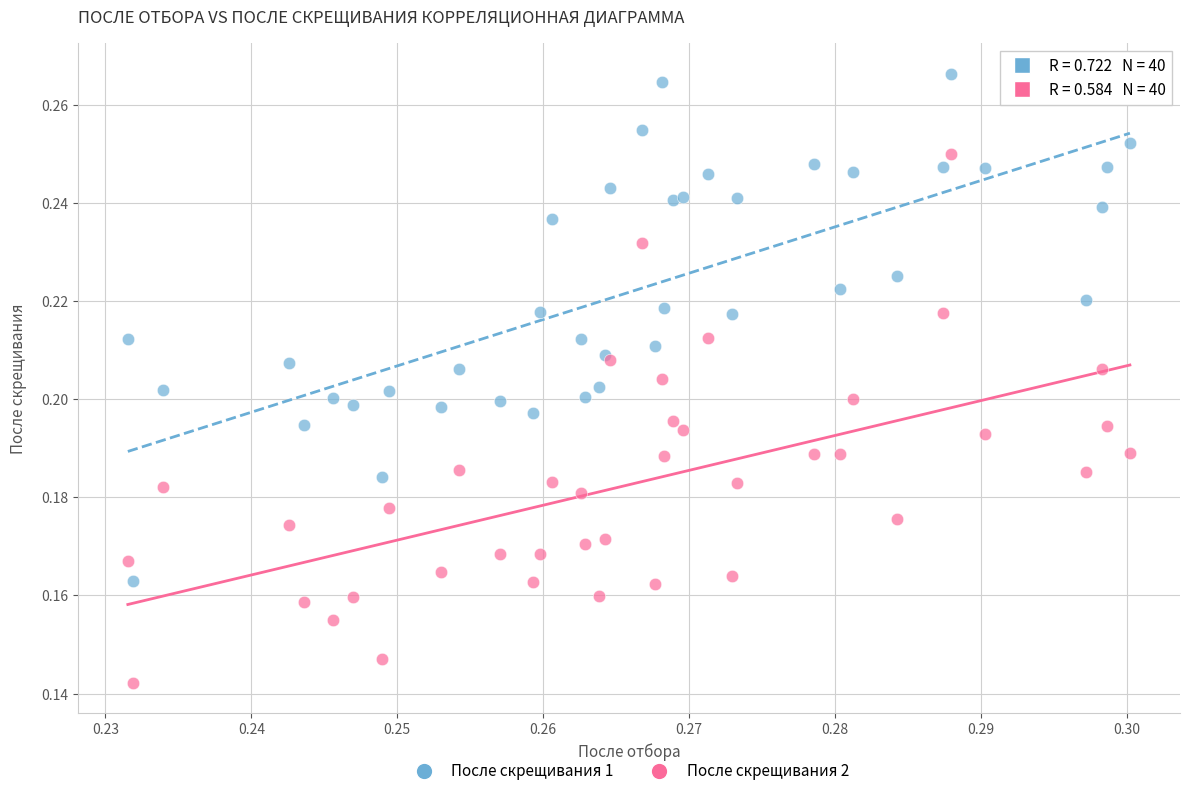

Which series has the largest Y range (max minus min)?

После скрещивания 2